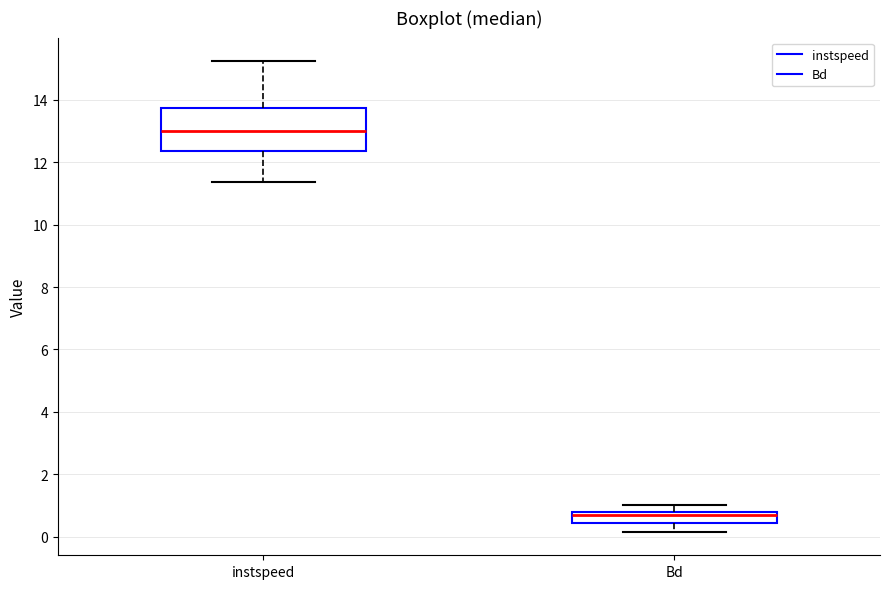

Reading left to right, transcribe this box plot: for each box, give where its median line is, the range the box spans, and where its two whiskers end, as read against the y-axis. The values are not printed on the chart, so give them approximately, as read against the axis.

instspeed: median 13.0, box 12.4 to 13.8, whiskers 11.4 to 15.2
Bd: median 0.6, box 0.4 to 0.8, whiskers 0.2 to 1.0